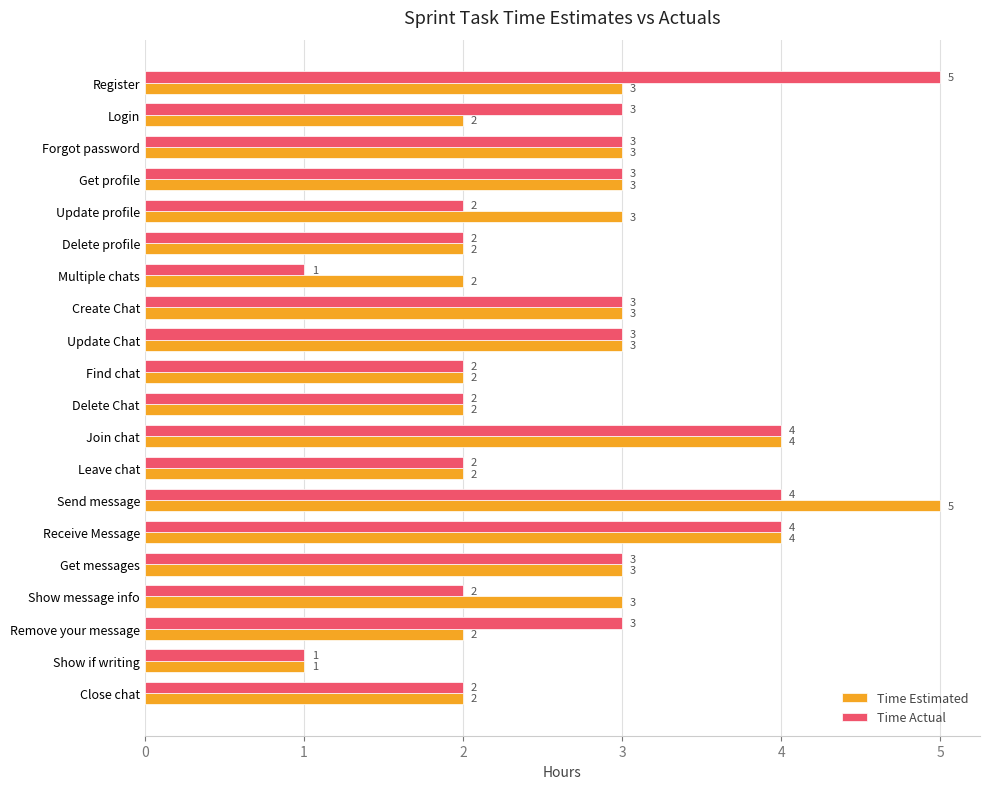

The Time Estimated series shows 4 at Join chat. True or false?

True